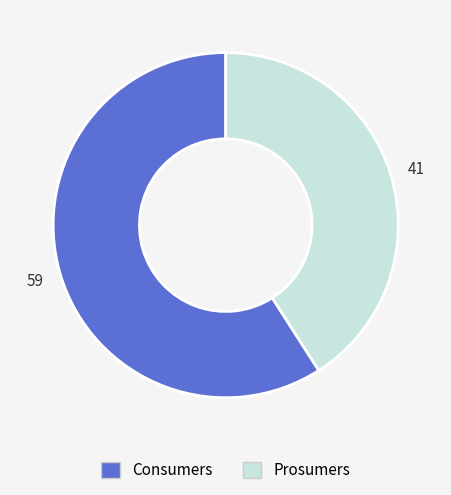

Is the sum of Prosumers and Consumers greater than half?

Yes